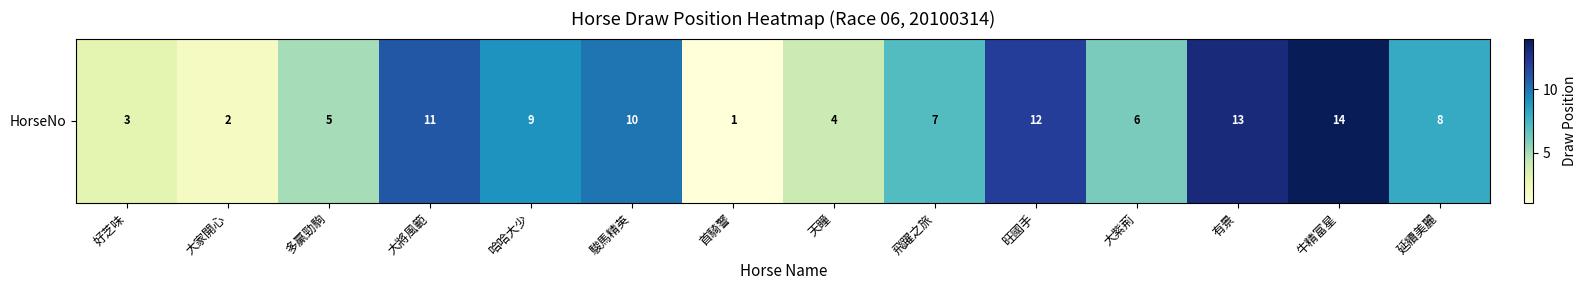

Approximately how many times larger is the value at 大將風範 compared to 駿馬精英?

1.1